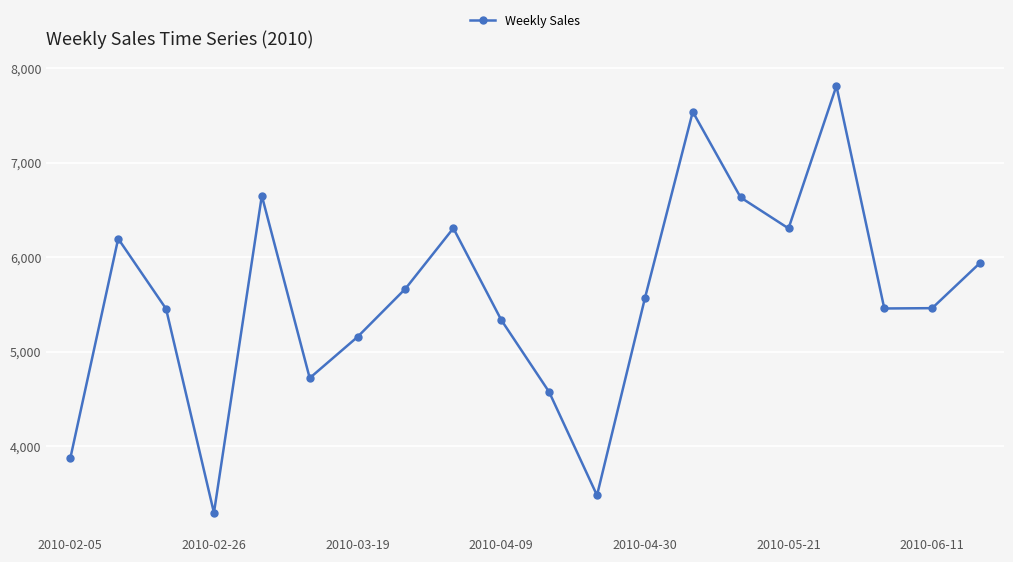

What is the maximum value shown in the chart?

7811.4